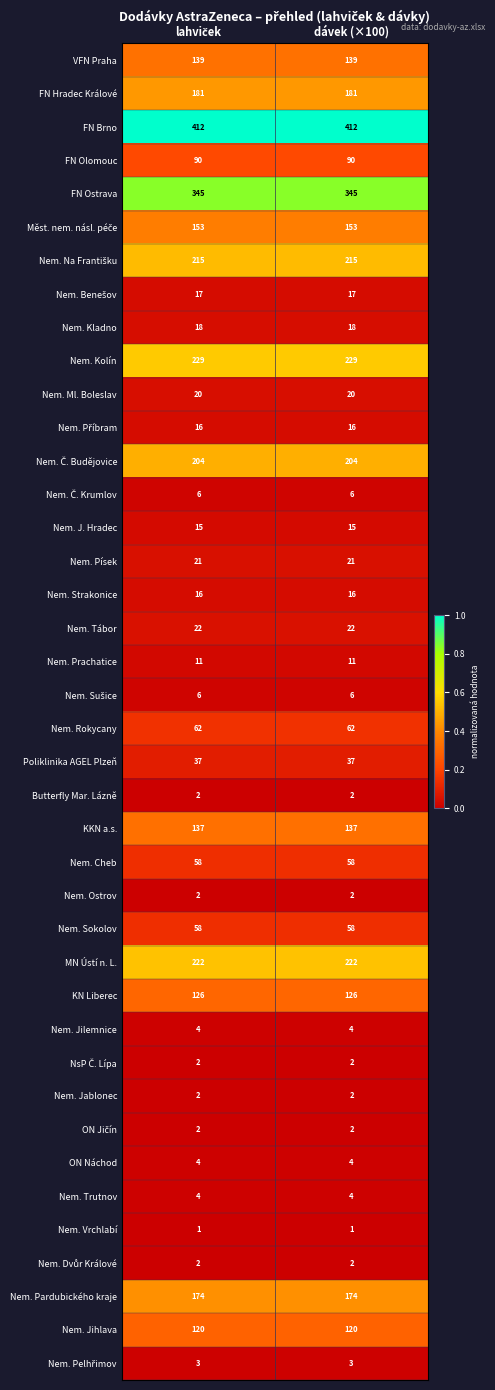

What is the approximate value of VFN Praha at dávek (×100)?

139